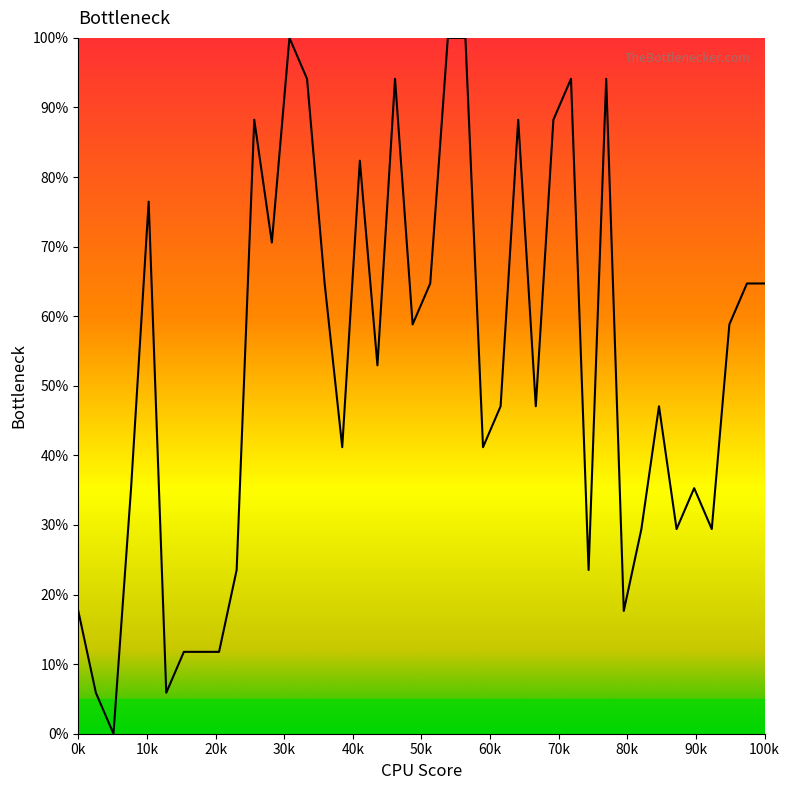

Does the chart have visible grid lines?

No